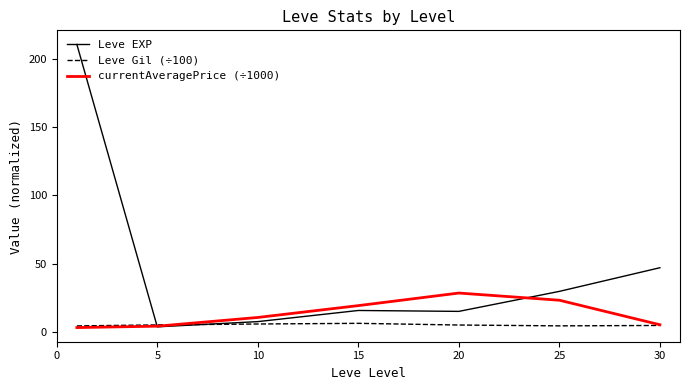

Rank the series by their average value, from lowest to highest.

Leve Gil (÷100), currentAveragePrice (÷1000), Leve EXP